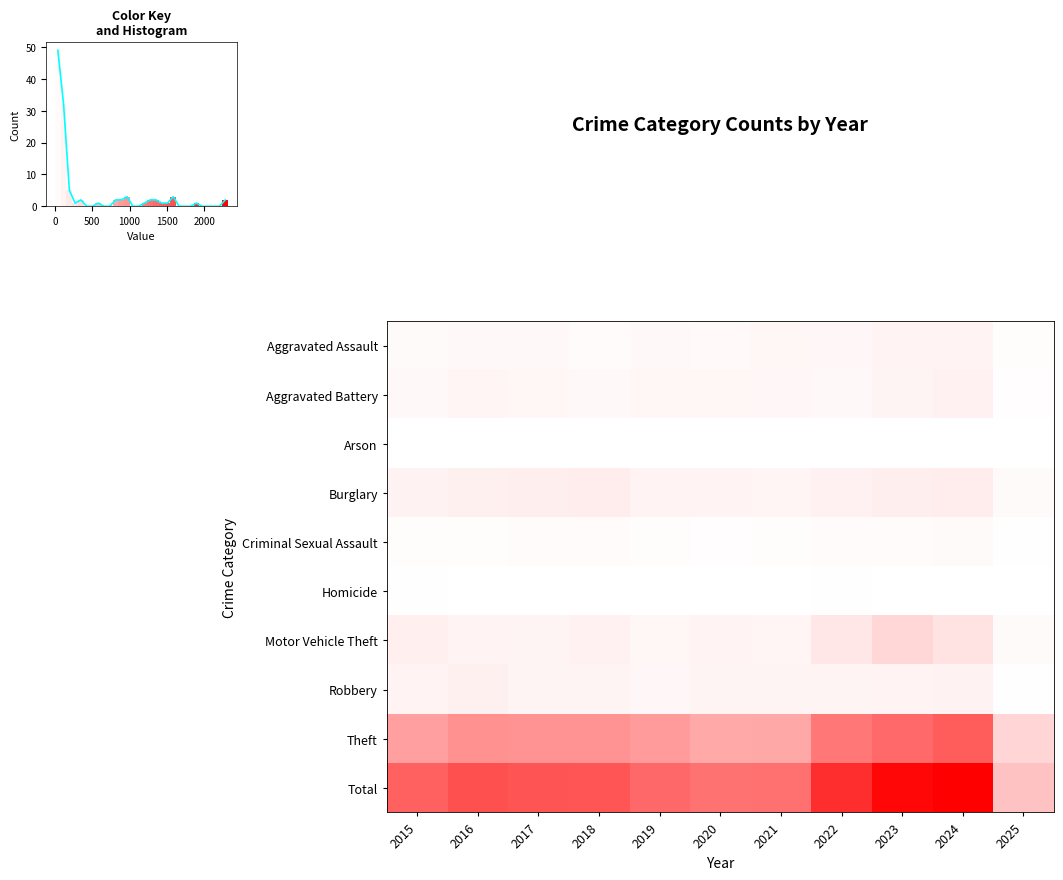

At 2024, list the series in order from smallest to largest.

Arson, Homicide, Criminal Sexual Assault, Aggravated Assault, Robbery, Aggravated Battery, Burglary, Motor Vehicle Theft, Theft, Total